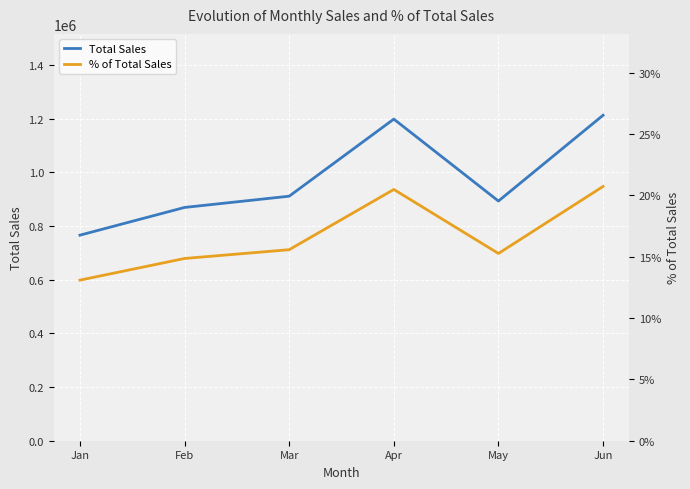

True or false: Total Sales has more than 0 points higher than both neighbors.

True